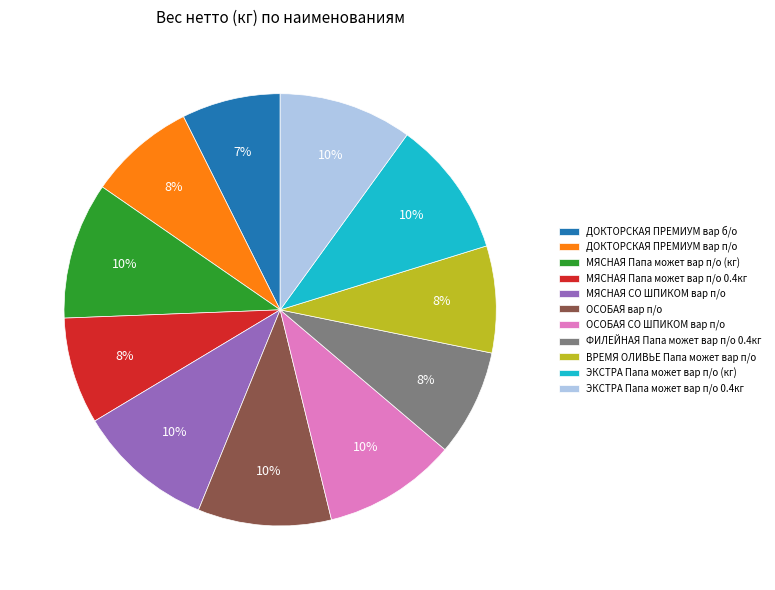

Is it true that ОСОБАЯ вар п/о is 10% of the pie?

True